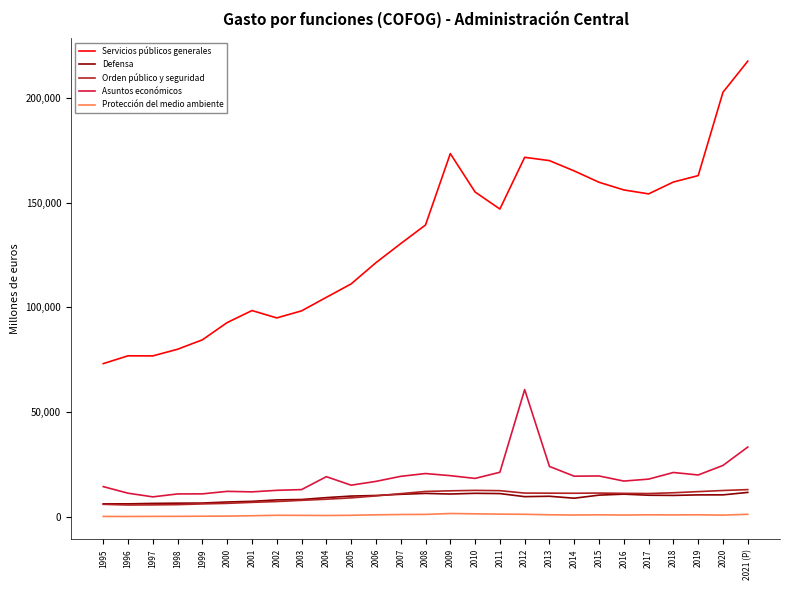

At how many categories does at least one series exceed 55755?

27